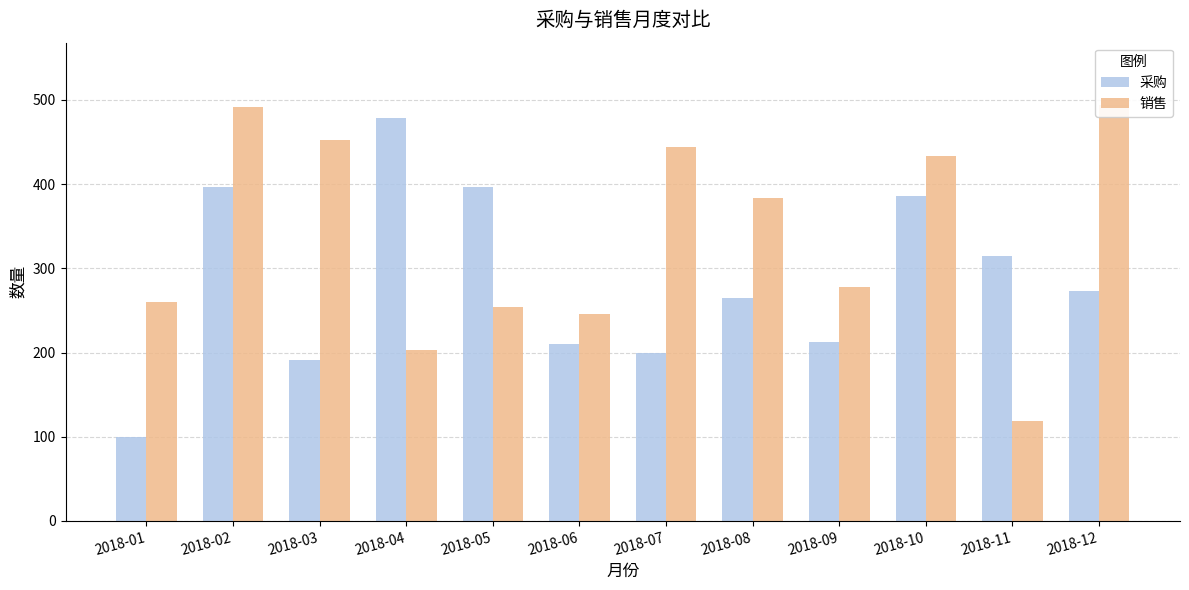

What are all the series names shown in the legend?

采购, 销售